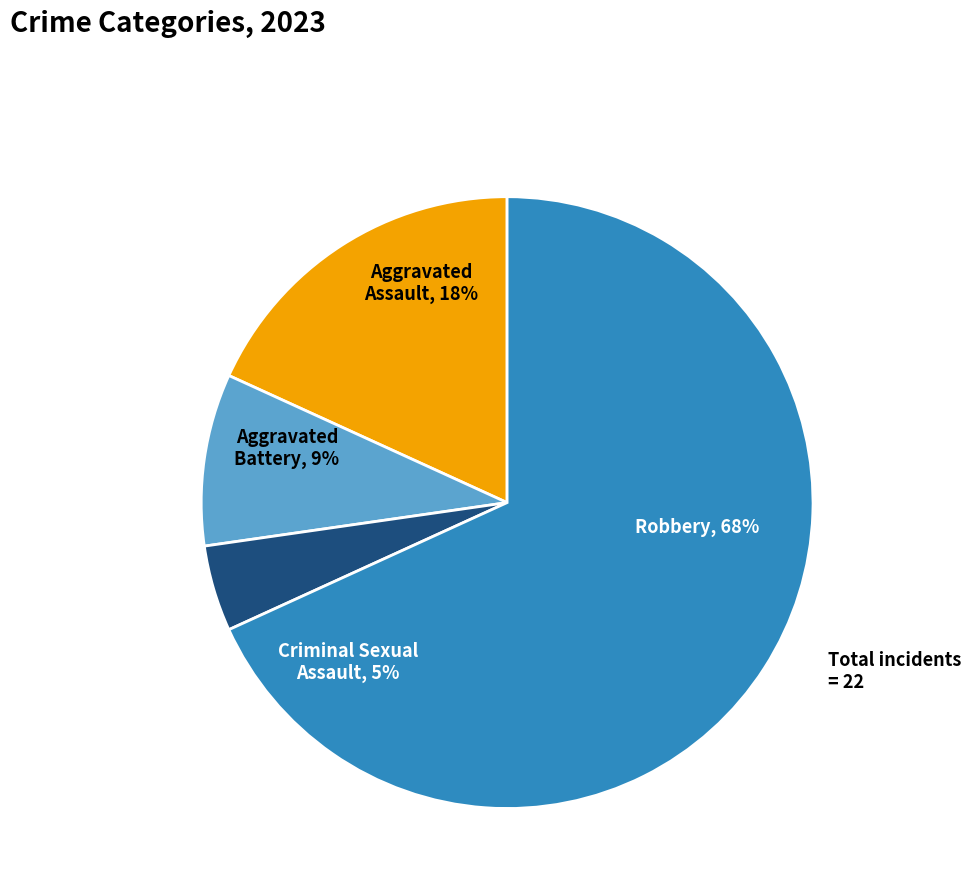

What is the total percentage of Aggravated Battery and Criminal Sexual Assault?

13.6%